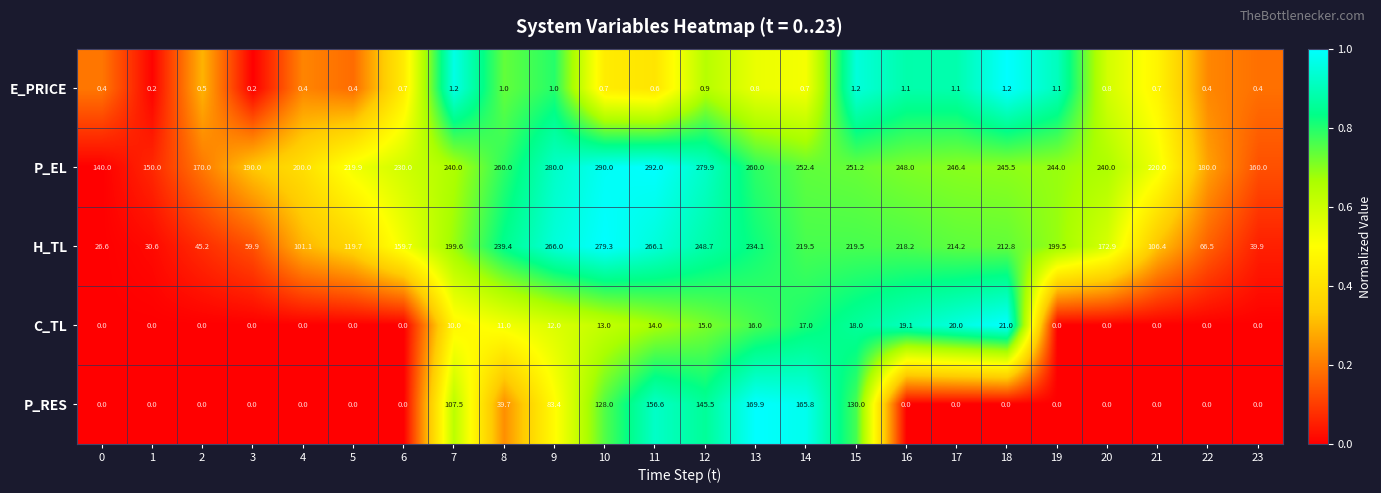

What is the total value across all series at 18?

480.5